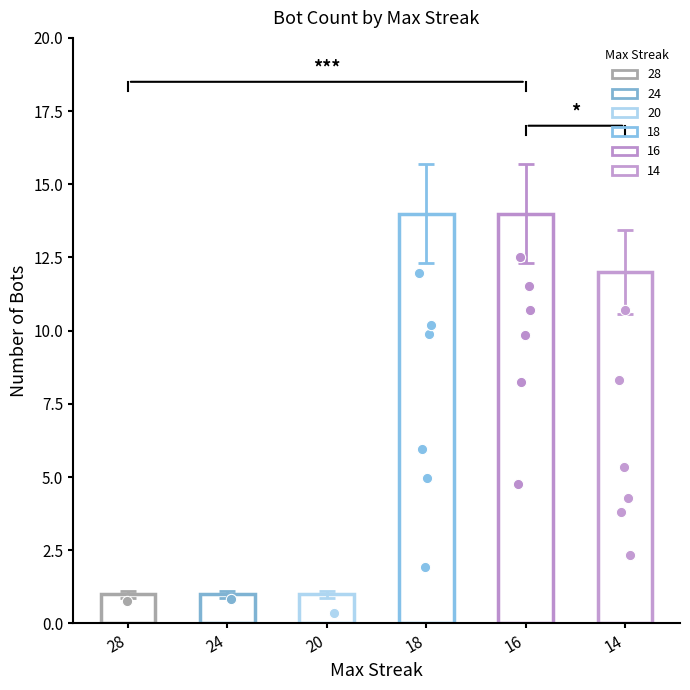

Approximately how many times larger is the value at 16 compared to 14?

1.2